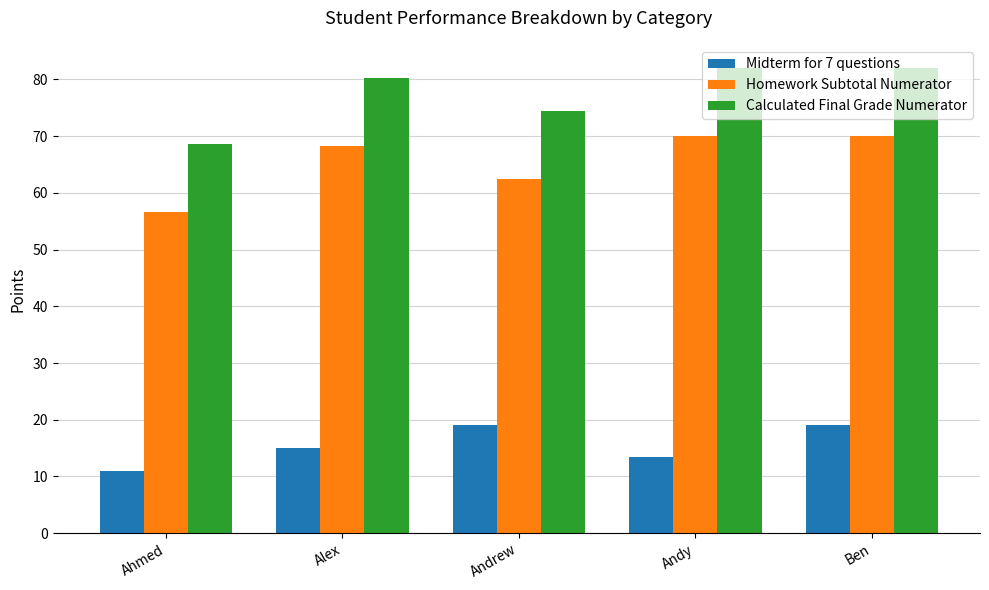

Rank the series by their maximum value, from highest to lowest.

Calculated Final Grade Numerator, Homework Subtotal Numerator, Midterm for 7 questions